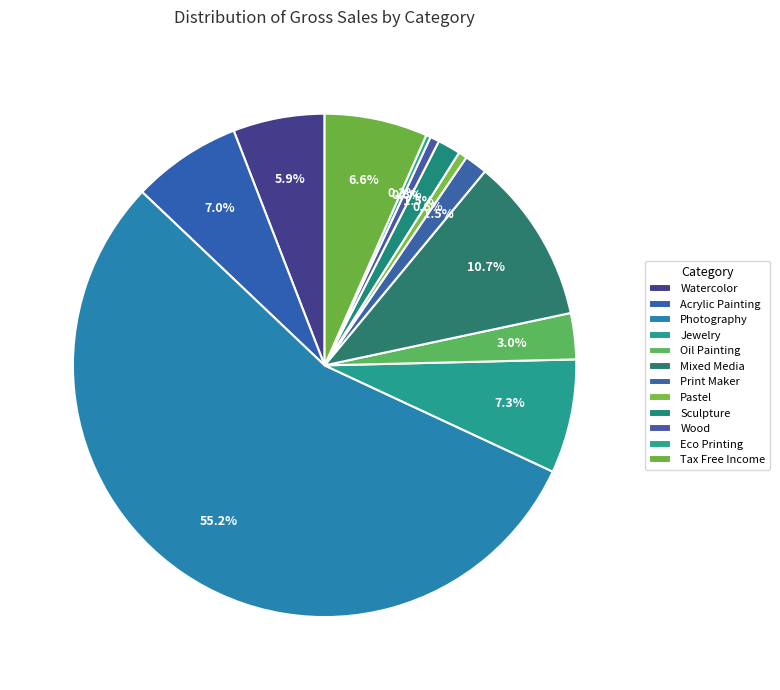

To the nearest percent, what is the difference between the largest and smallest slice percentages?

55%